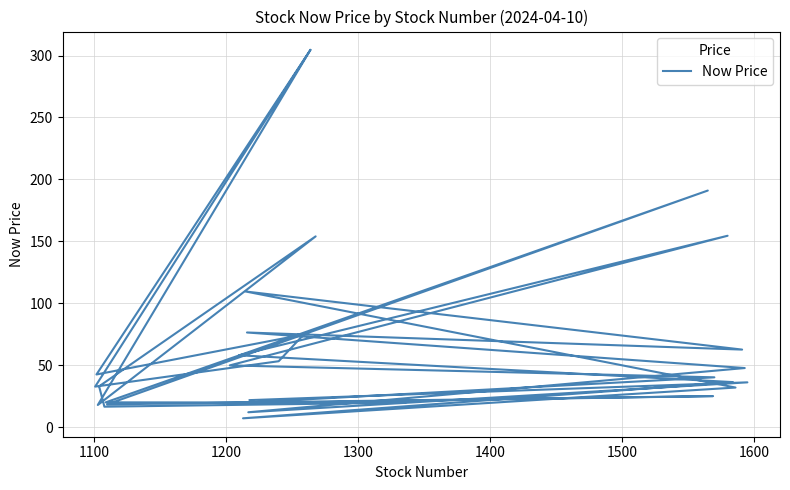

How many points are lower than both their immediate neighbors (excluding endpoints)?

9